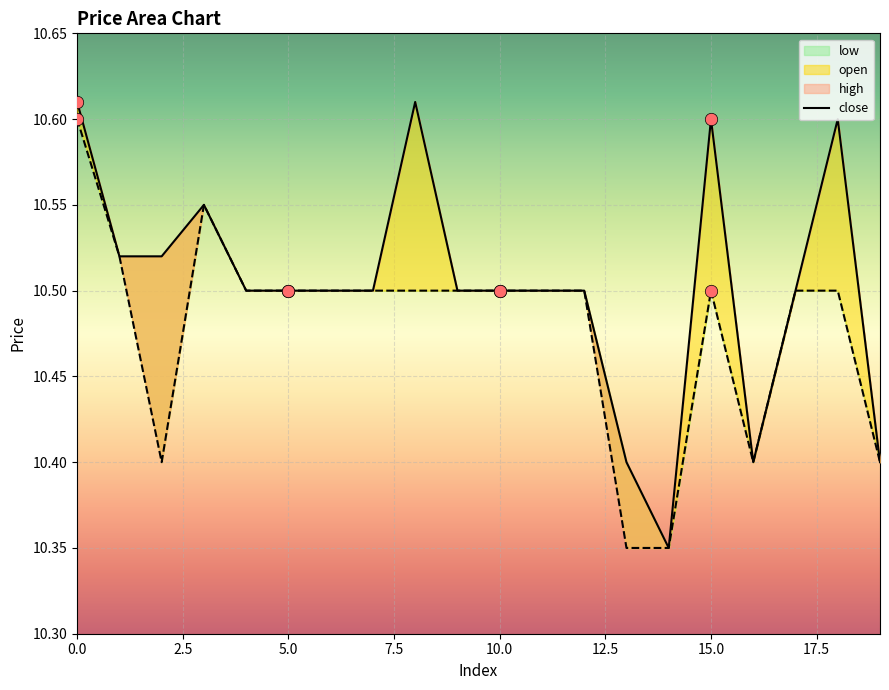

At how many categories does at least one series exceed 10?

20